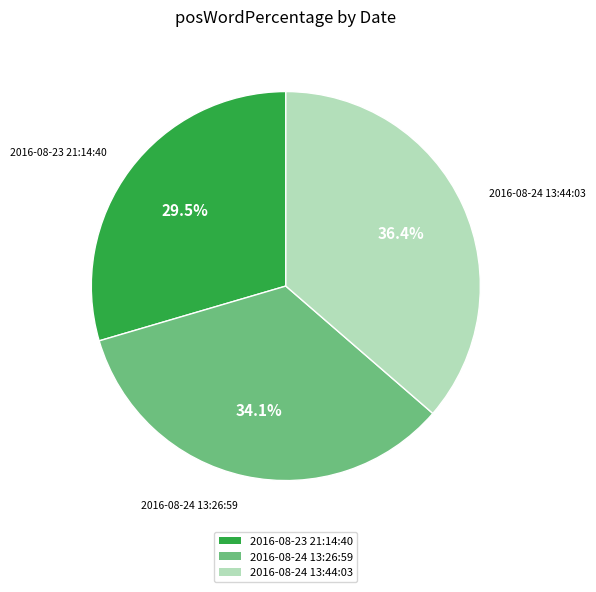

Approximately how many times larger is the value at 2016-08-24 13:26:59 compared to 2016-08-24 13:44:03?

0.9